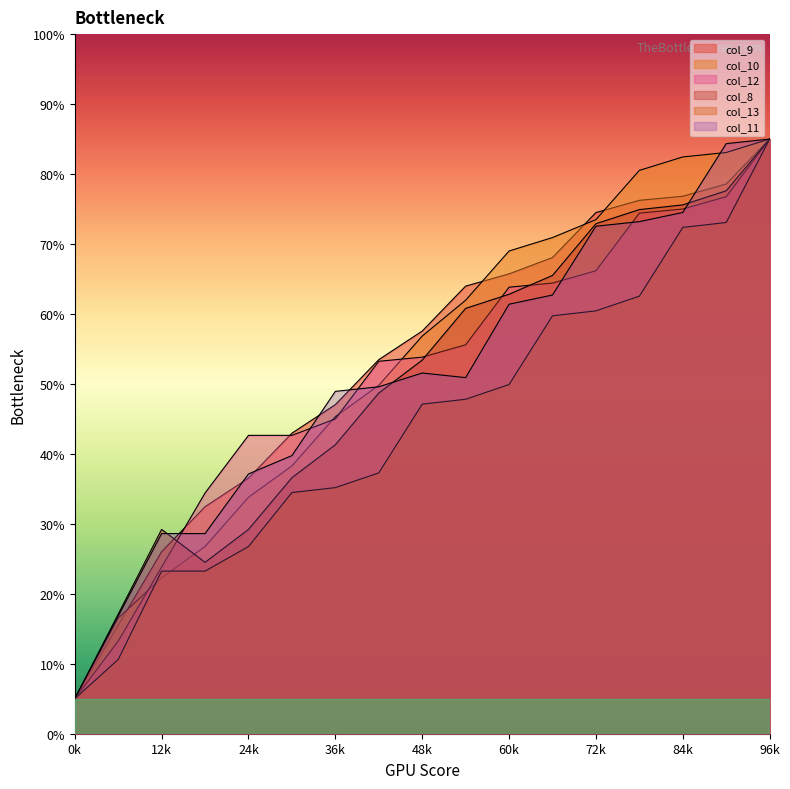

What is the minimum value shown in the chart?

5.0